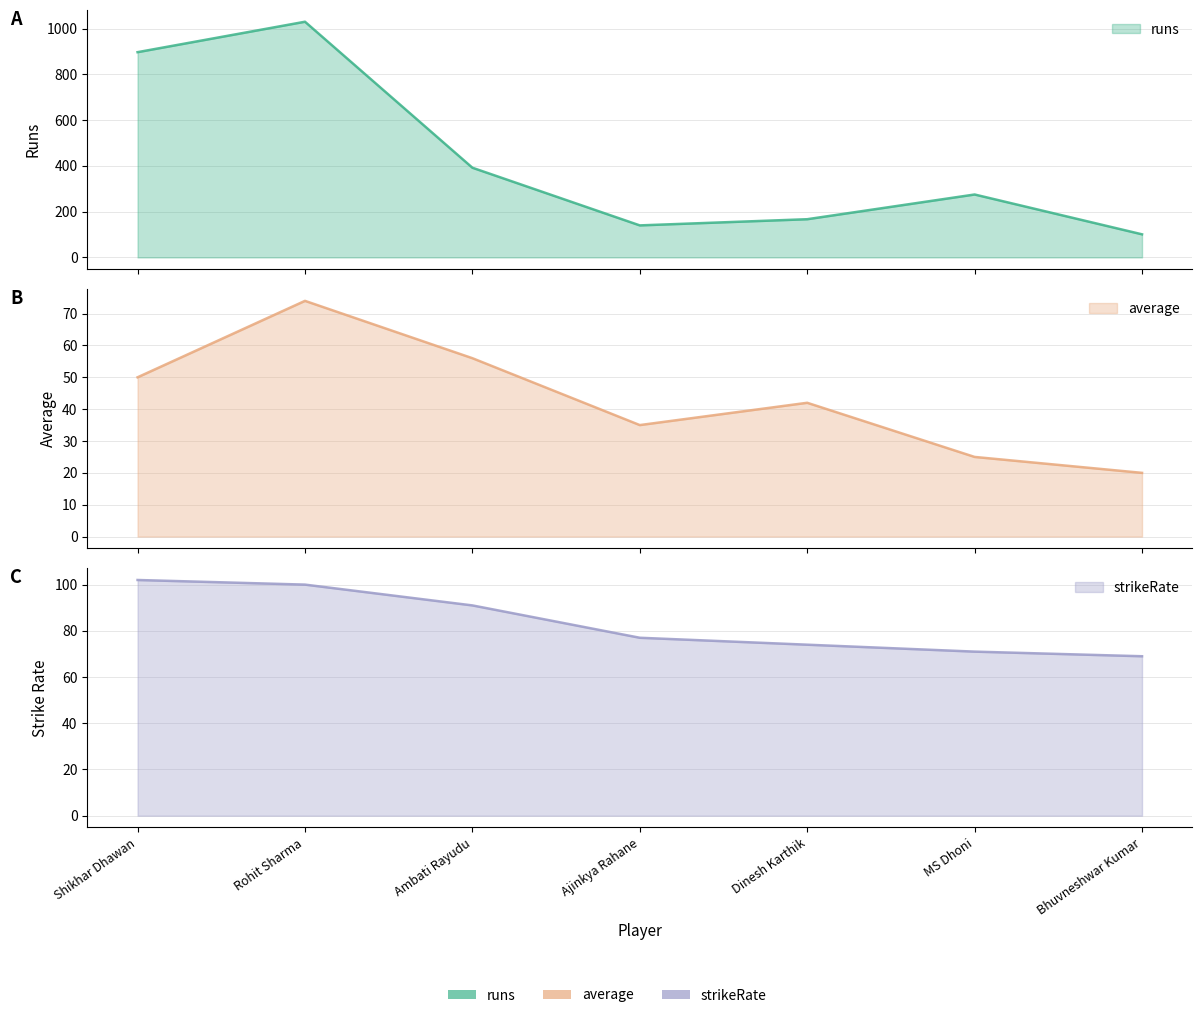

What is the greatest value displayed?

1030